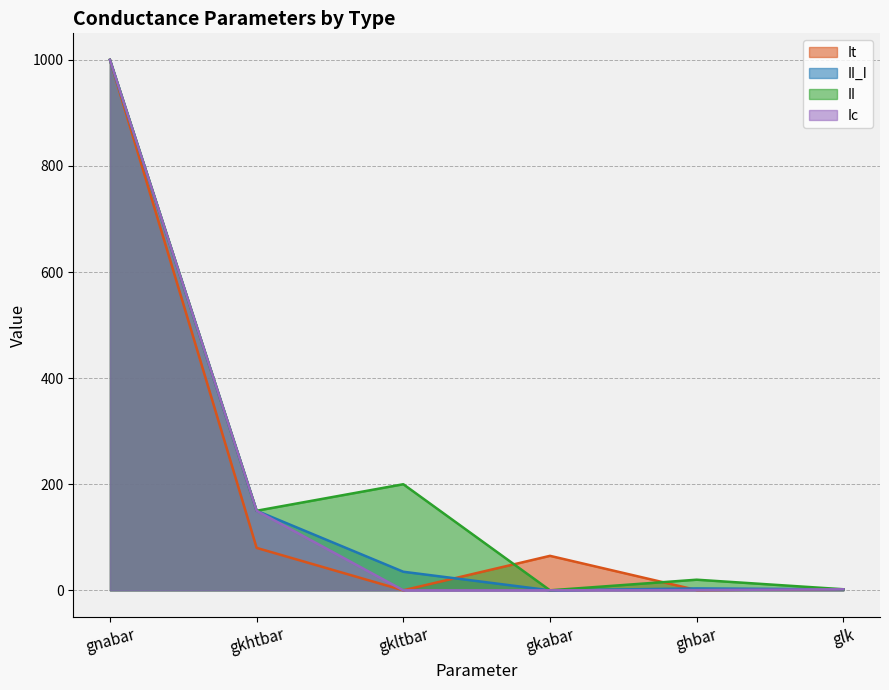

Which series has the largest total across all categories?

II